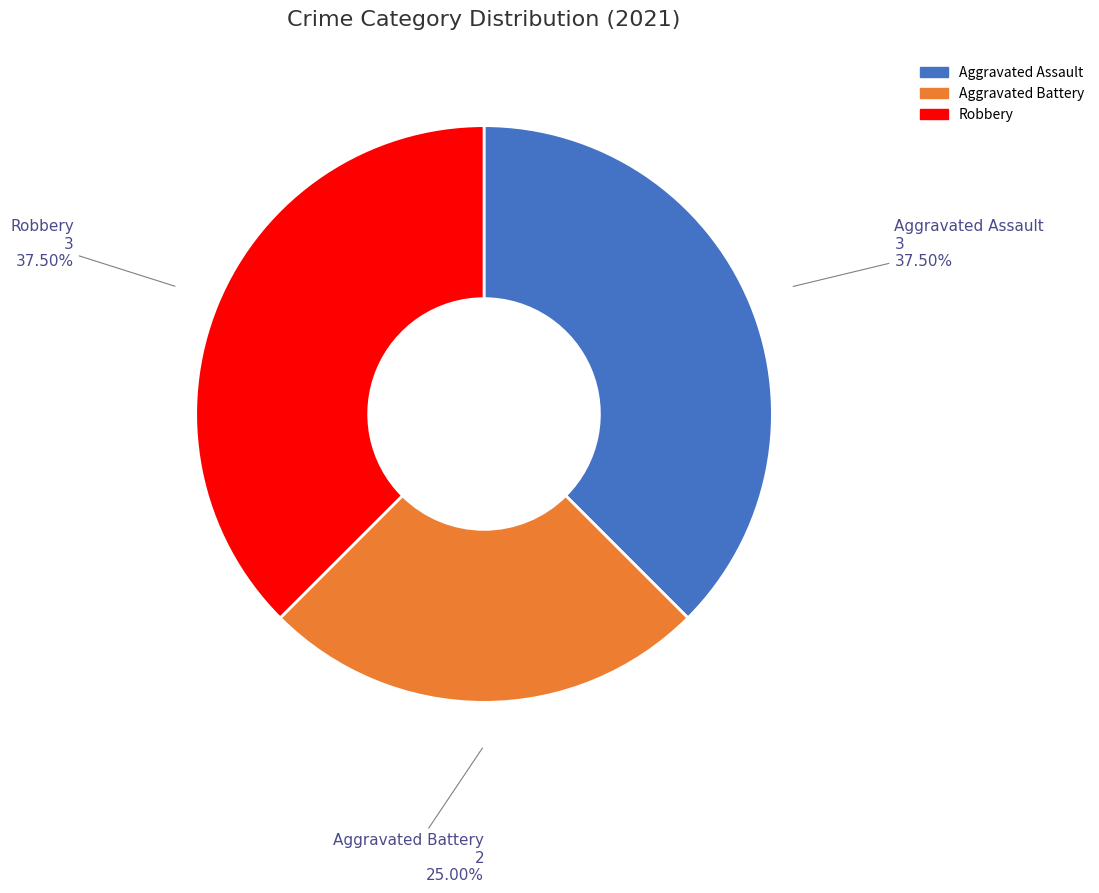

Which has a higher value, Aggravated Battery or Aggravated Assault?

Aggravated Assault